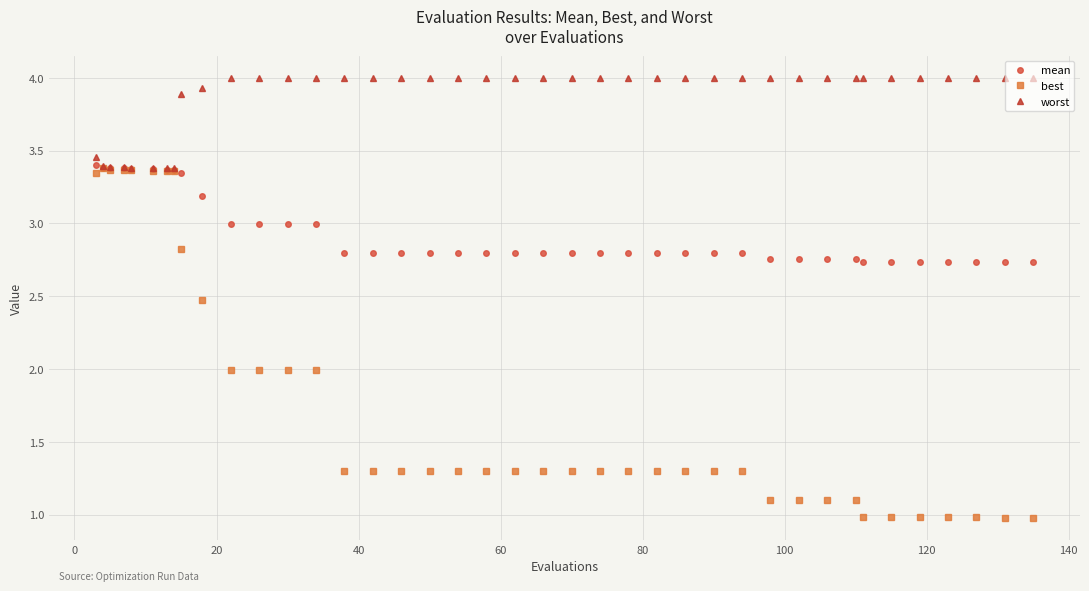

What is the difference between the maximum and second lowest values in the best series?

2.4